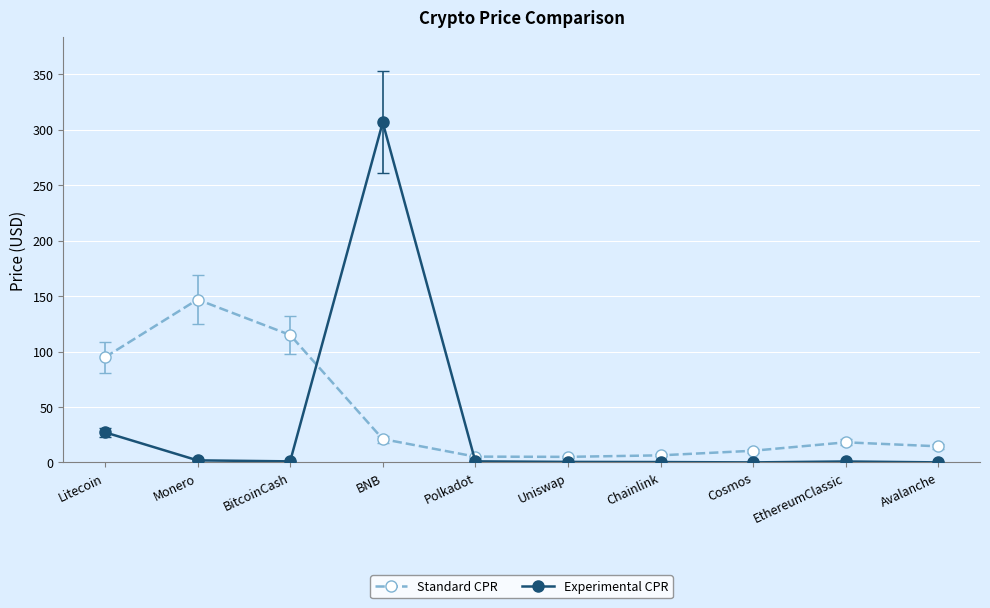

Does the chart have visible grid lines?

Yes